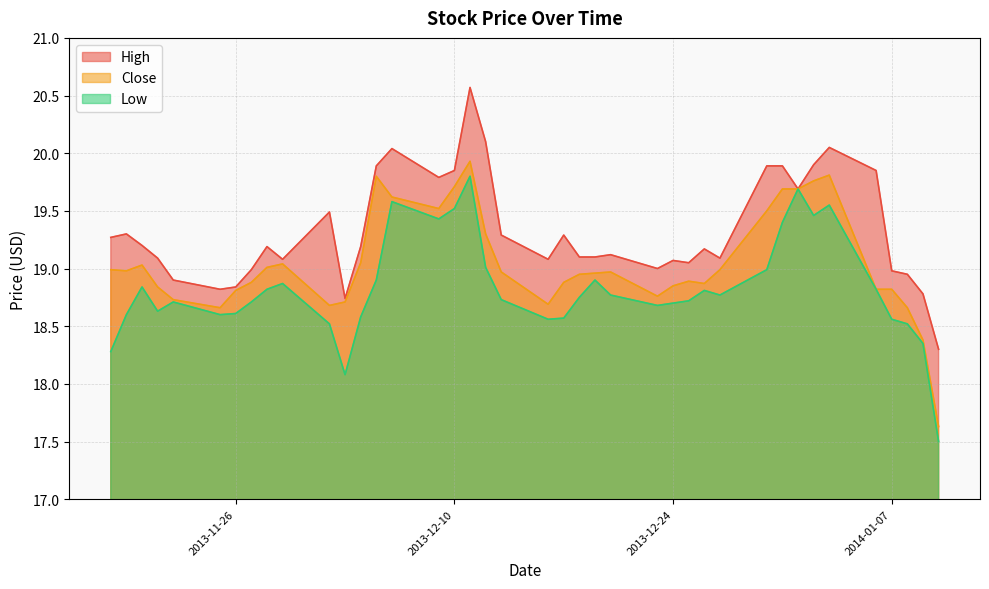

Does the chart have visible grid lines?

Yes